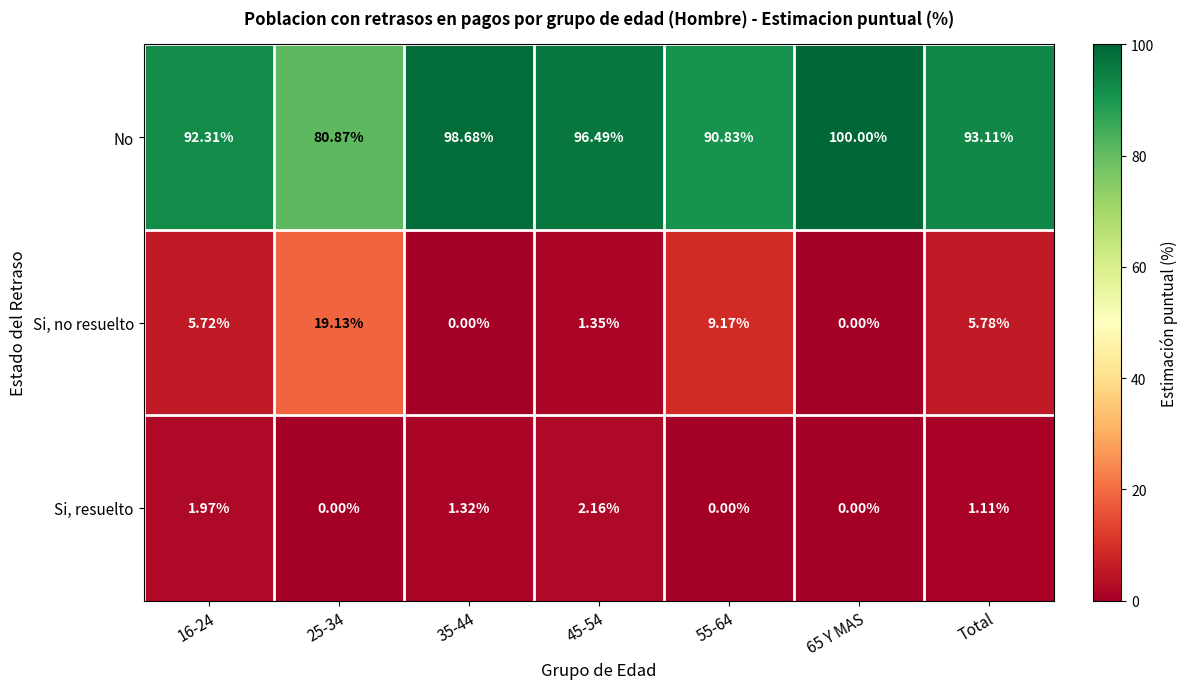

Which series has the largest total across all categories?

No